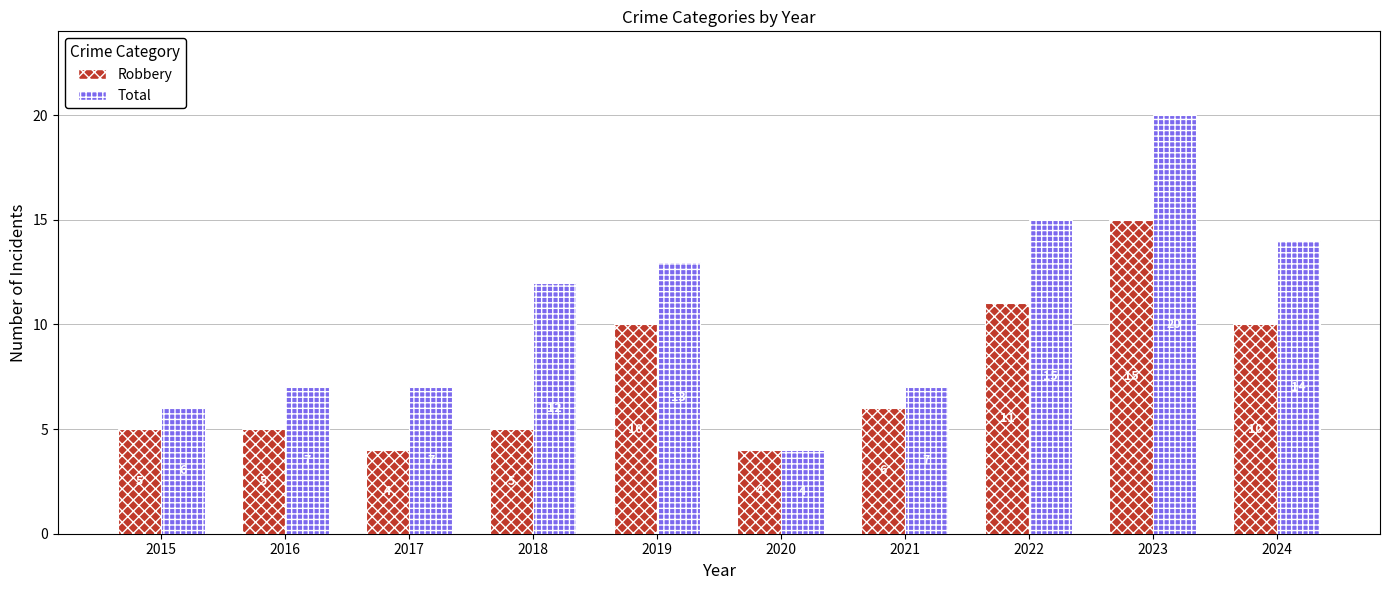

How many series are shown in this chart?

2